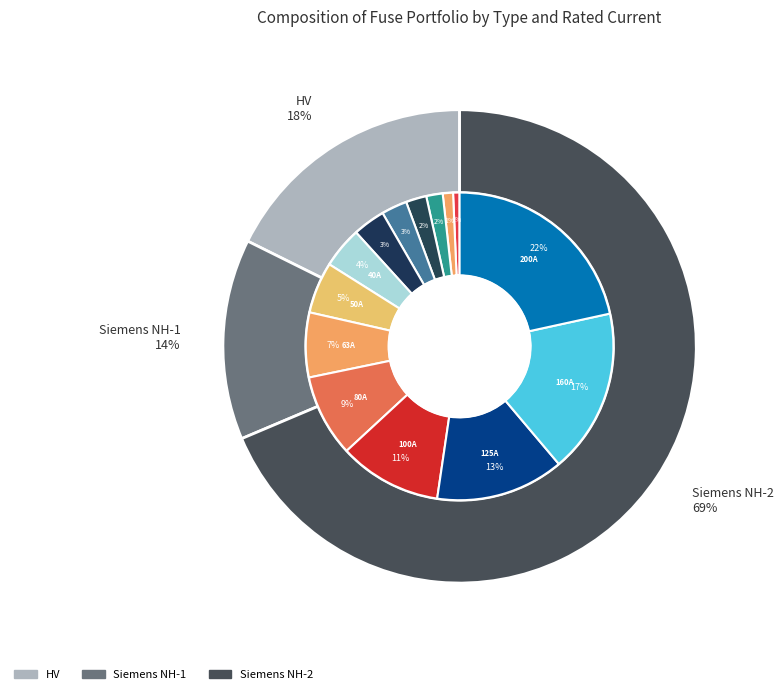

To the nearest percent, what portion does HV 25A represent?

3%